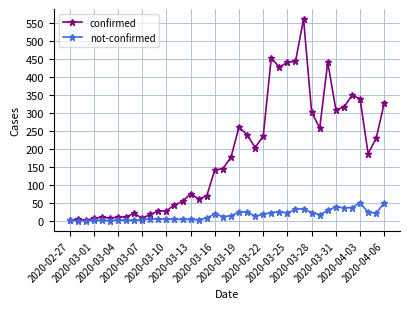

True or false: not-confirmed has more than 2 interior local peaks.

True